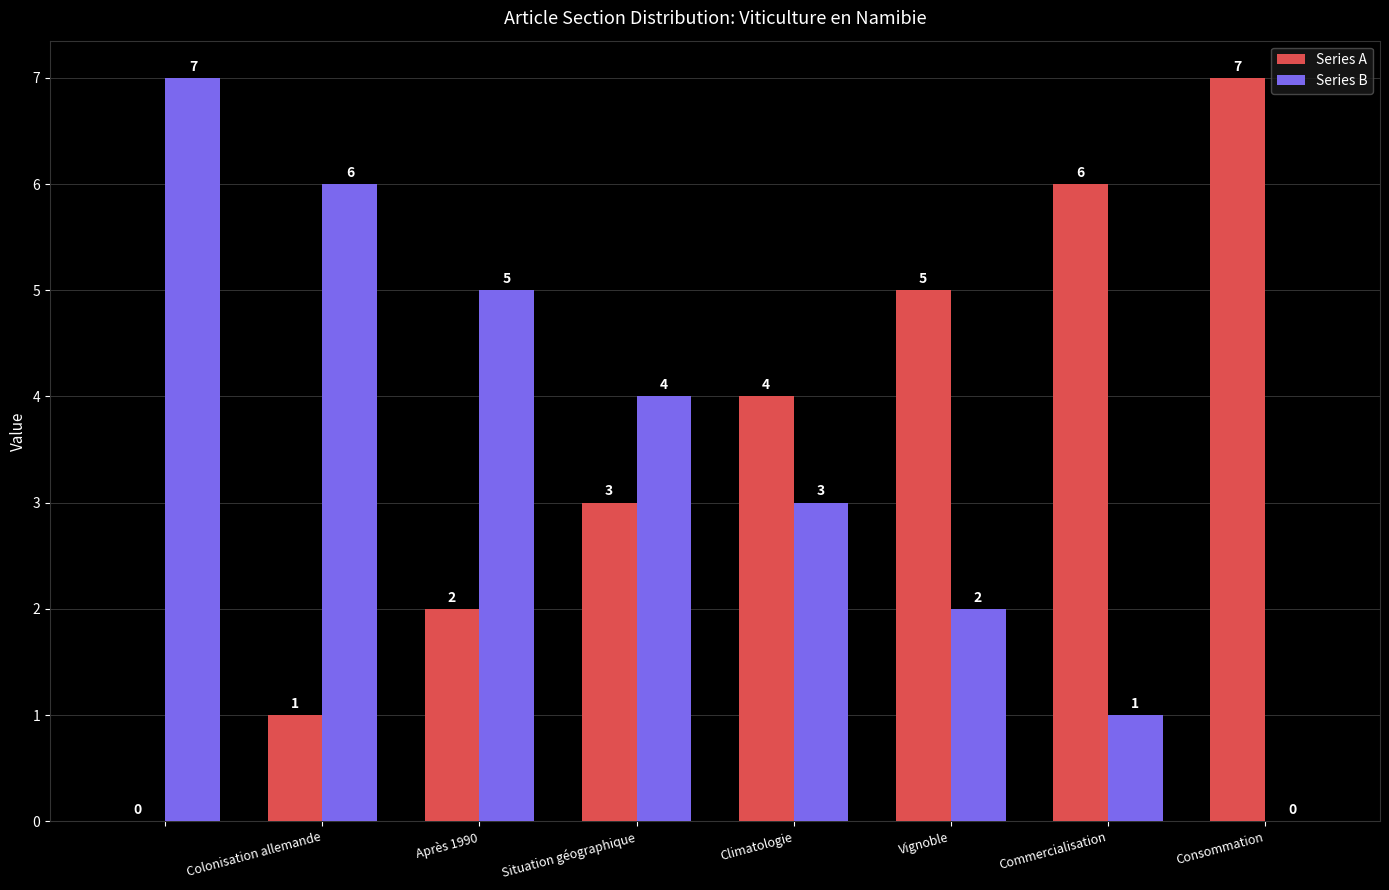

What is the highest value of the Series A series?

7